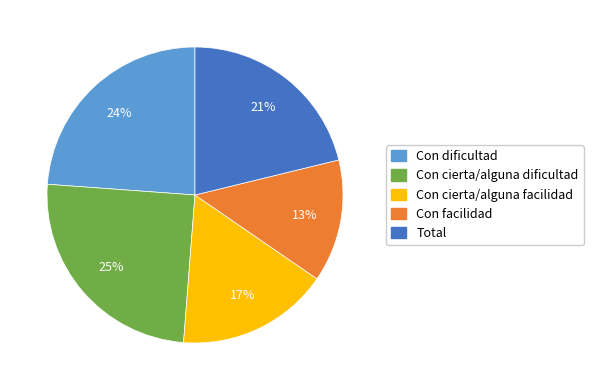

To the nearest percent, what portion does Con cierta/alguna facilidad represent?

17%